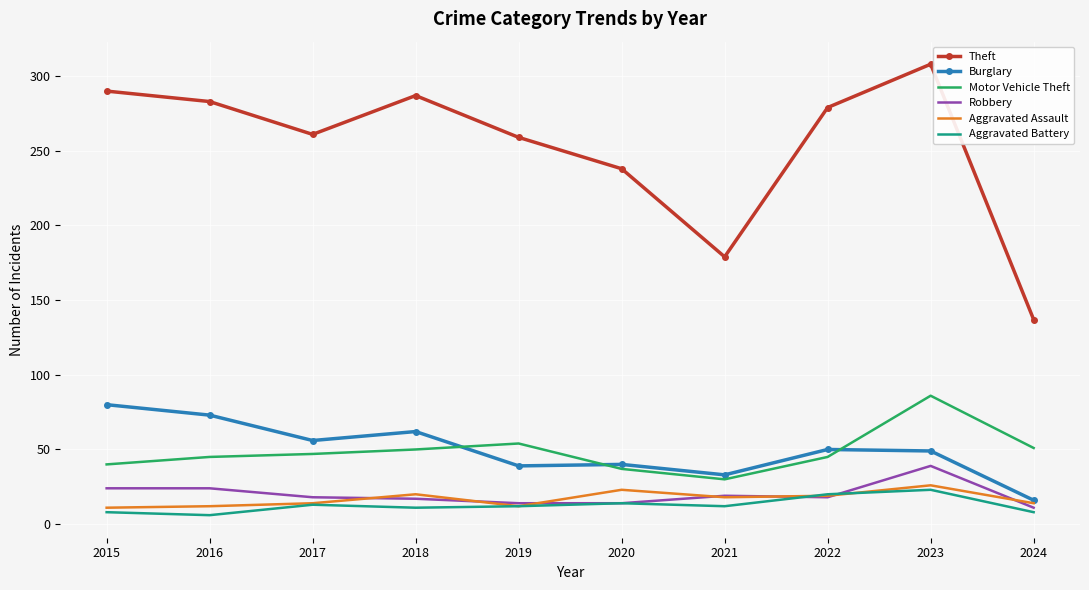

At which category is the sum across all series the highest?

2023